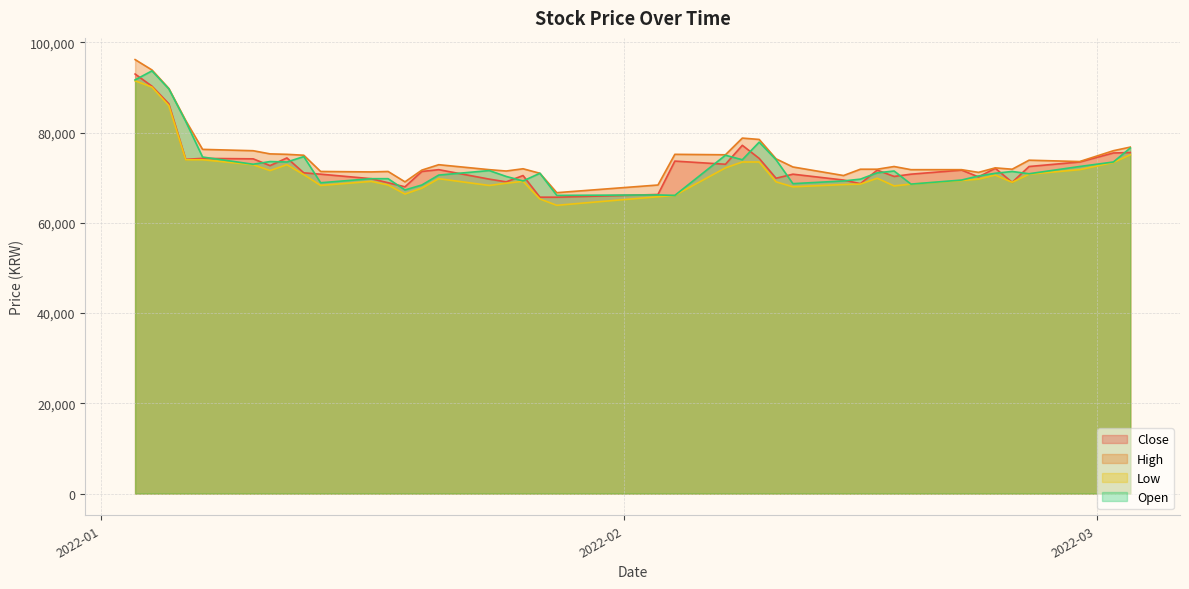

At 2022-02-25, list the series in order from smallest to largest.

Low, Open, Close, High